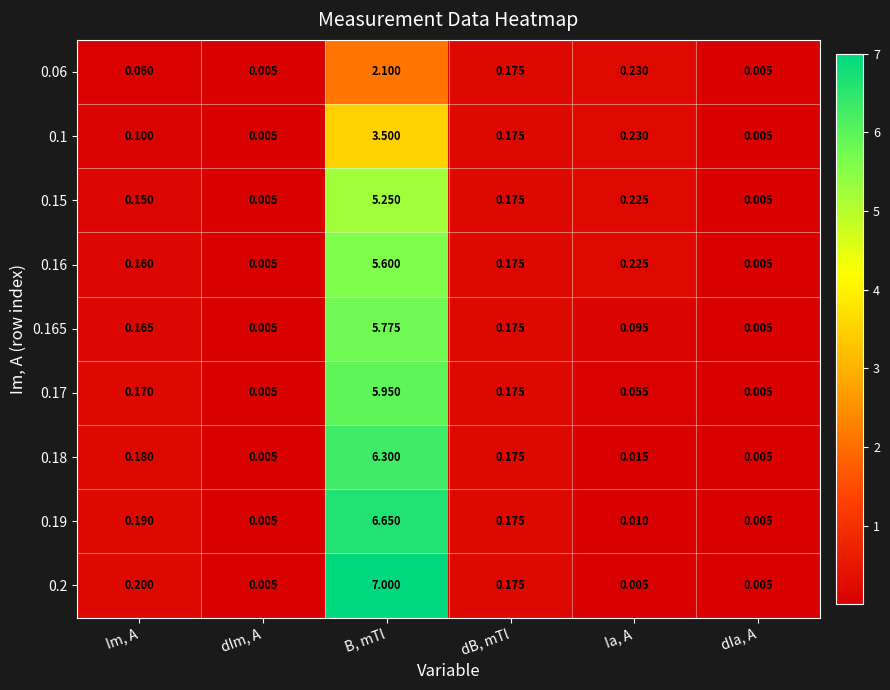

At which category is the sum across all series the highest?

B, mTl